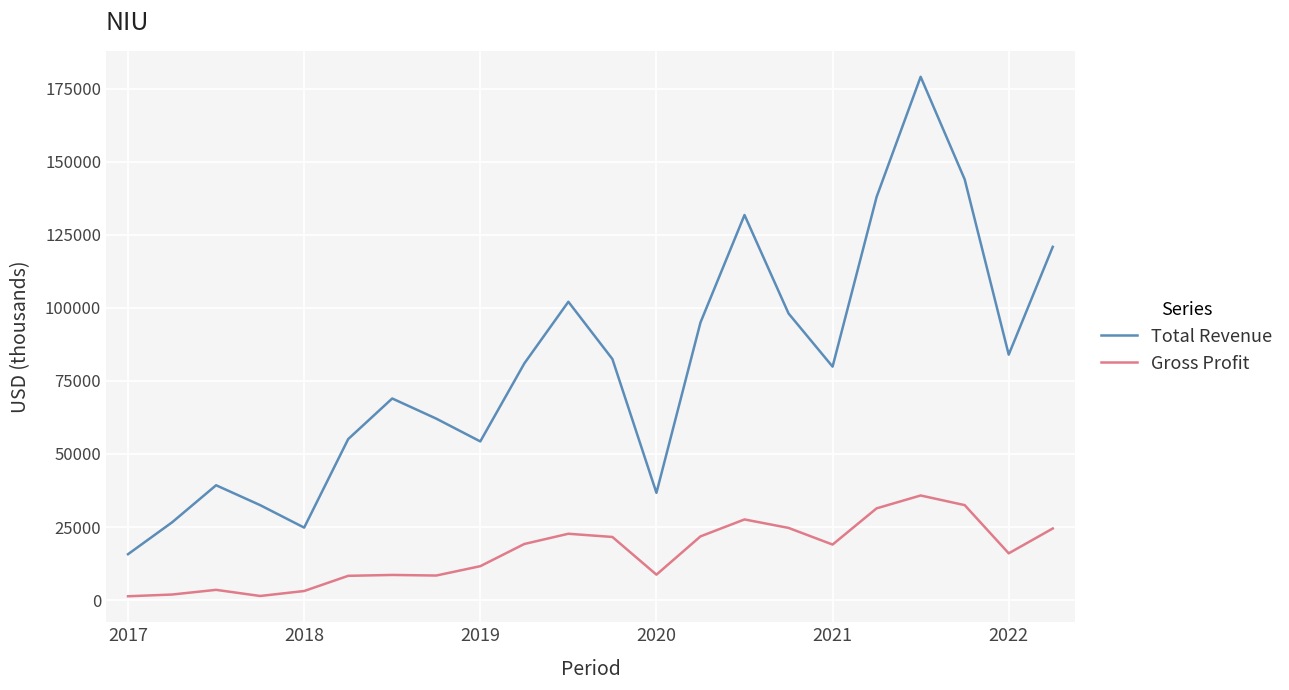

Which series has the largest range (max minus min)?

Total Revenue